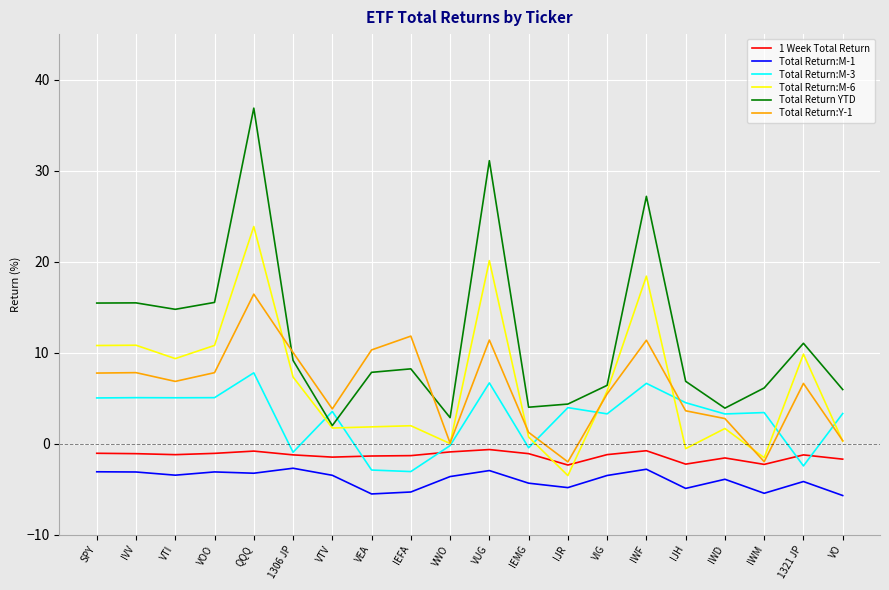

True or false: Total Return:M-1 and Total Return:M-3 intersect in this chart.

False